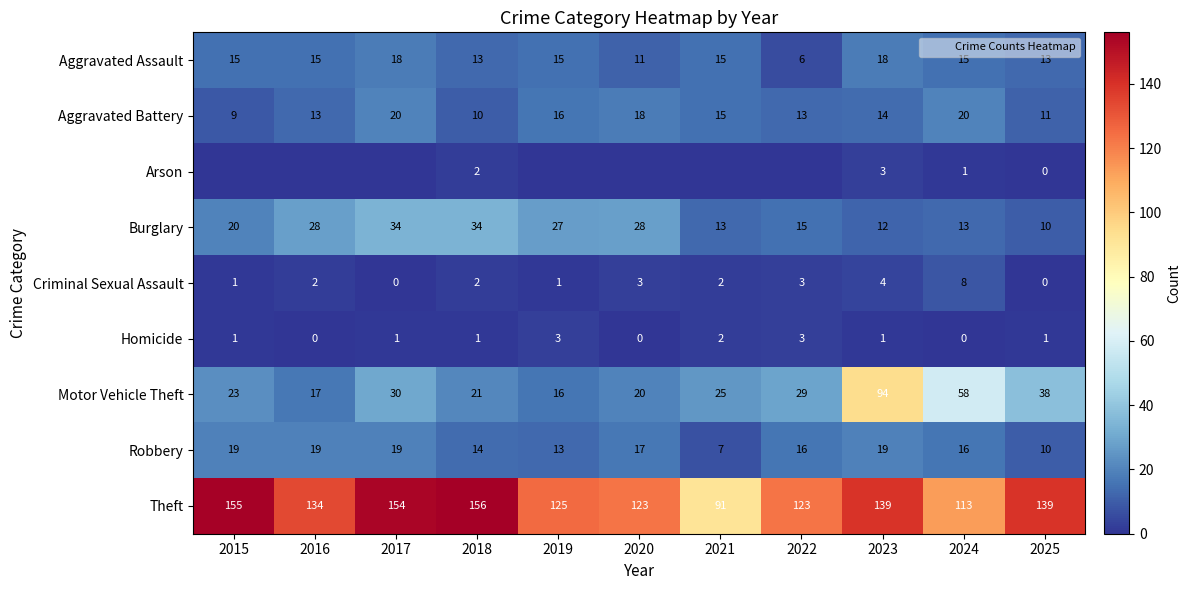

How many Aggravated Assault values are between 13 and 15?

7